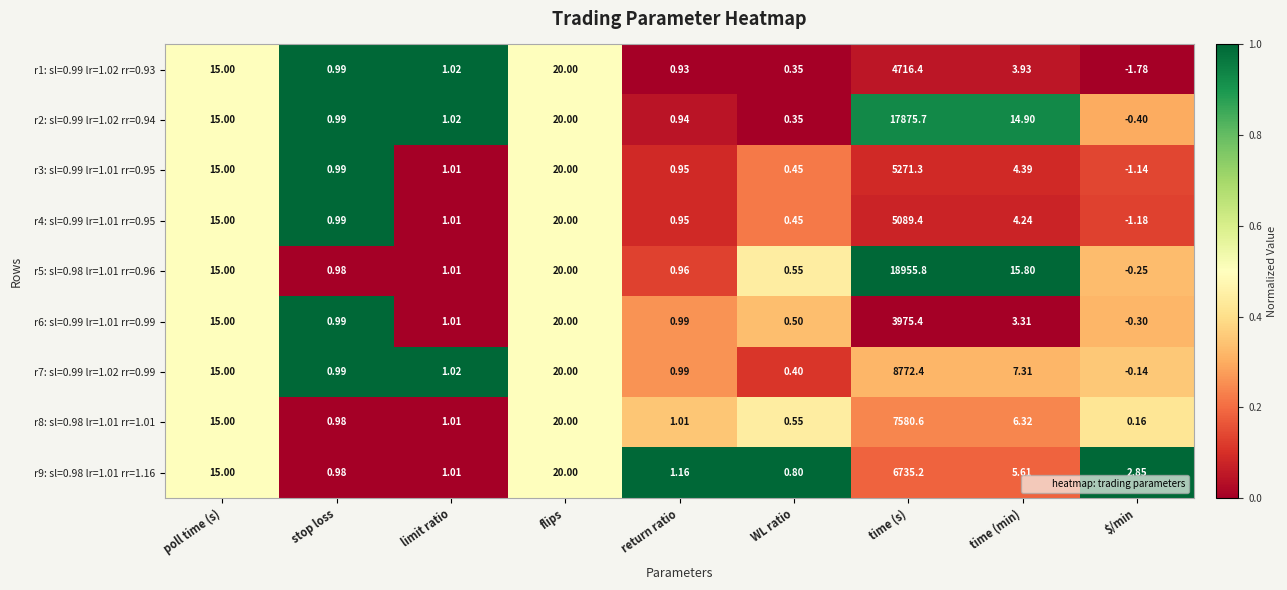

At how many categories does at least one series exceed 0?

9